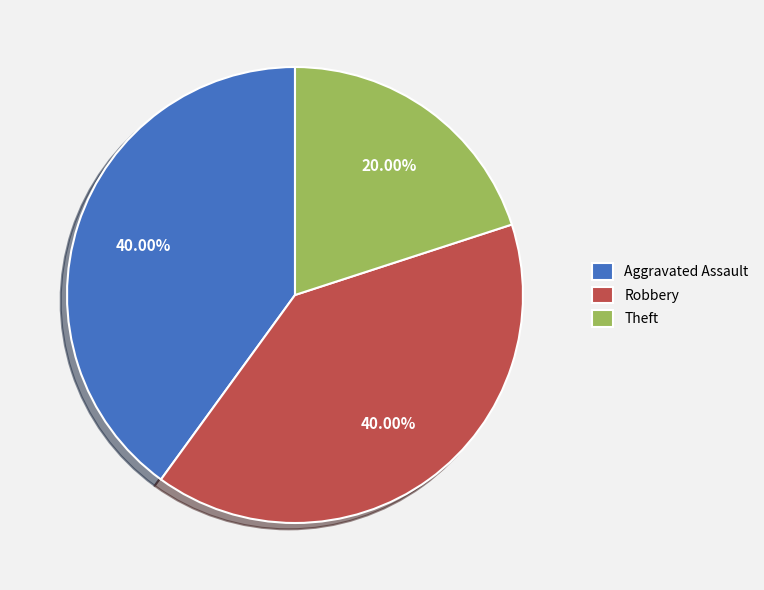

To the nearest percent, what portion does Robbery represent?

40%